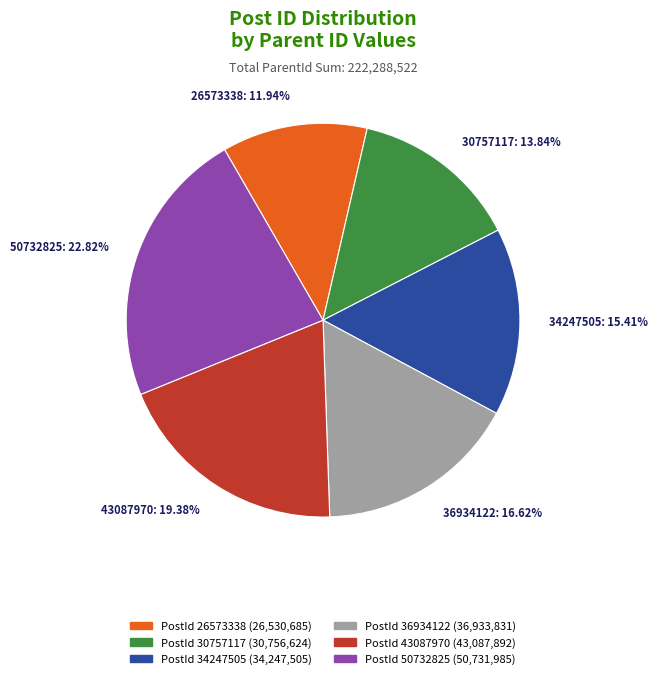

True or false: 36934122 accounts for 27% of the total.

False